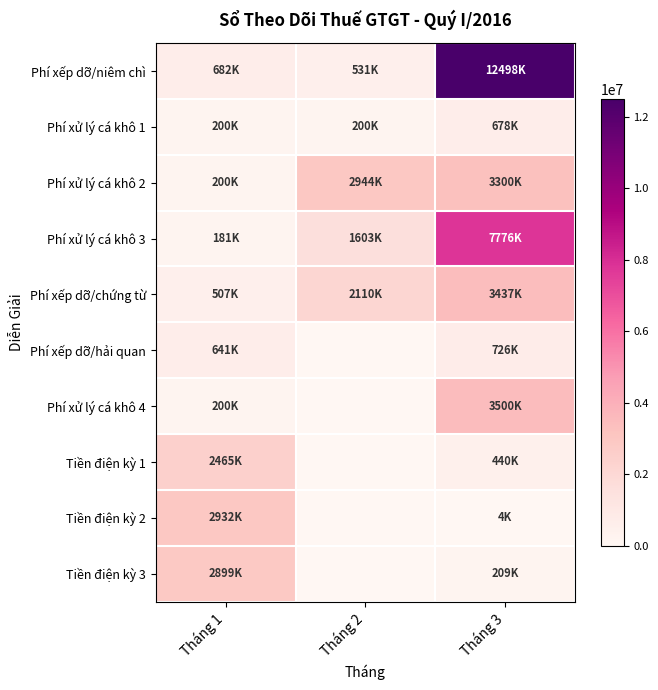

At how many categories does at least one series exceed 1780551?

3